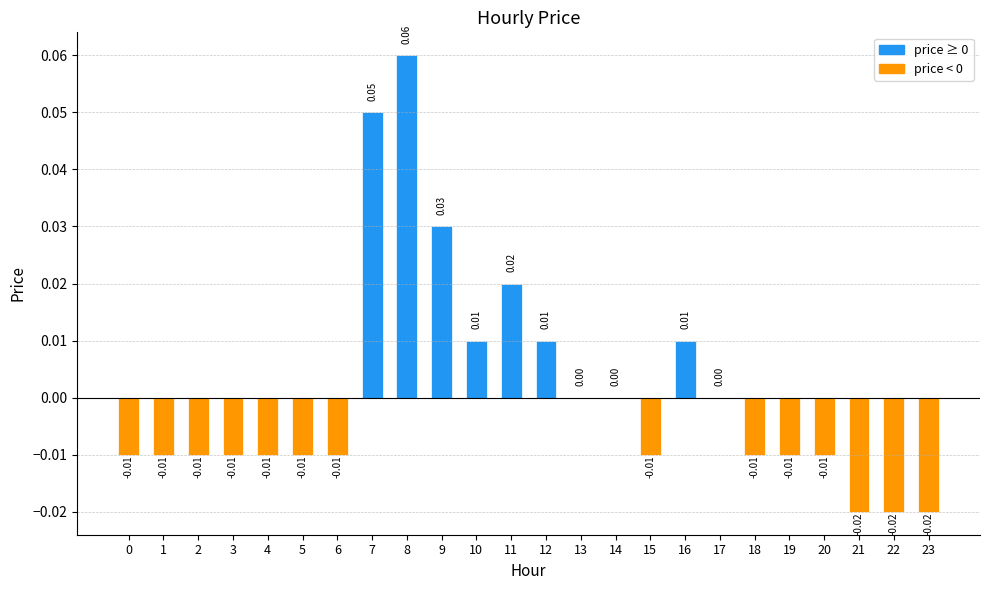

Which label corresponds to the largest value in the chart?

8